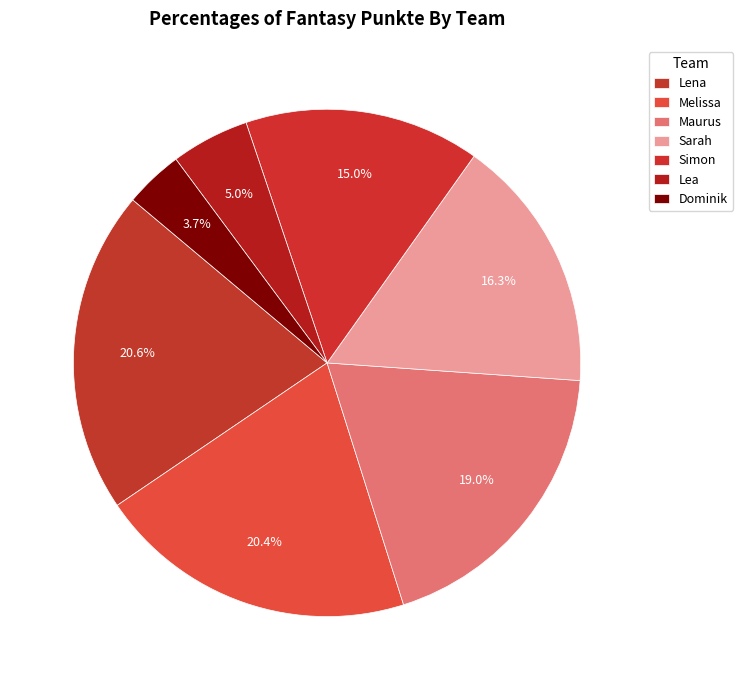

How many segments does this pie chart have?

7